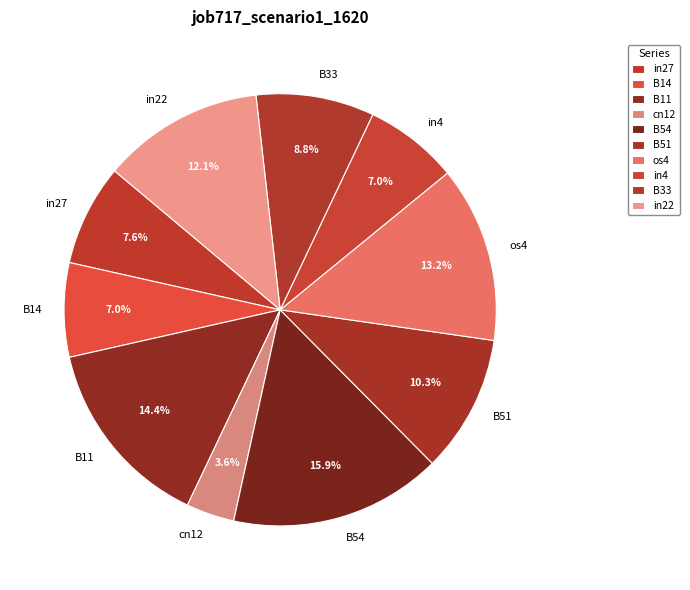

Count the number of slices in the pie.

10